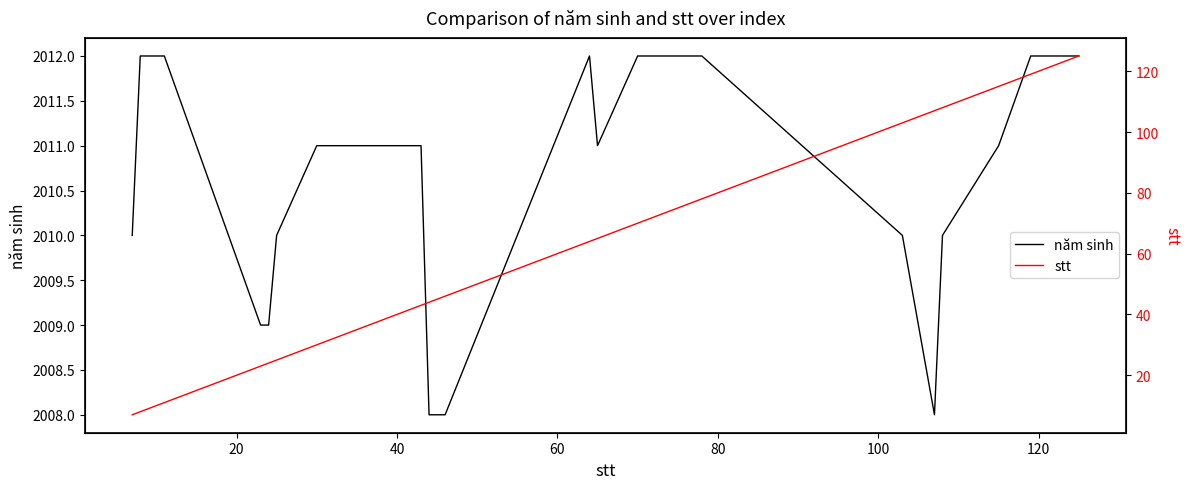

Which series has the largest total across all categories?

năm sinh